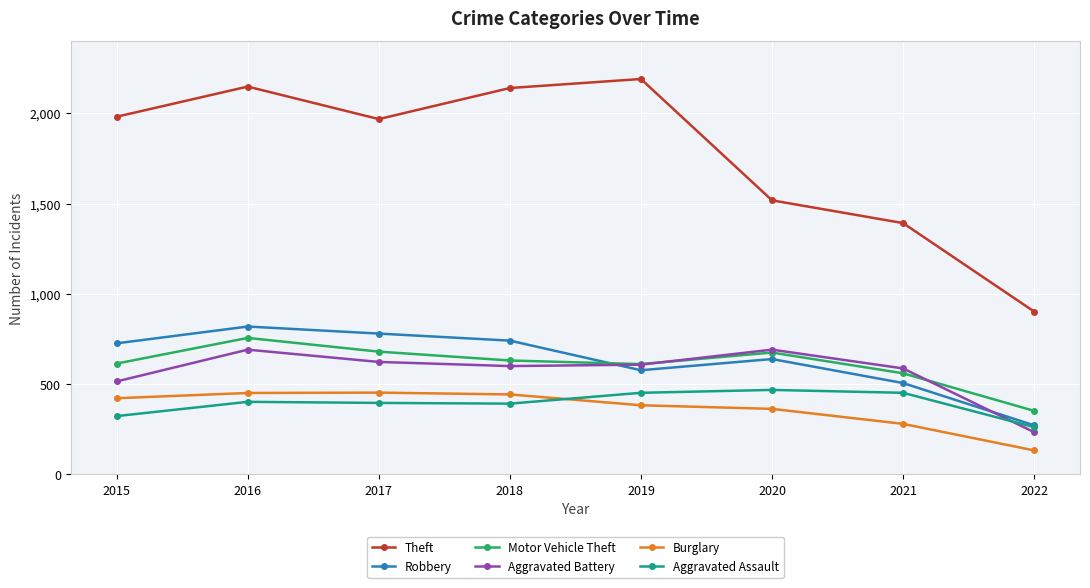

At which category does Motor Vehicle Theft reach its first local valley?

2019